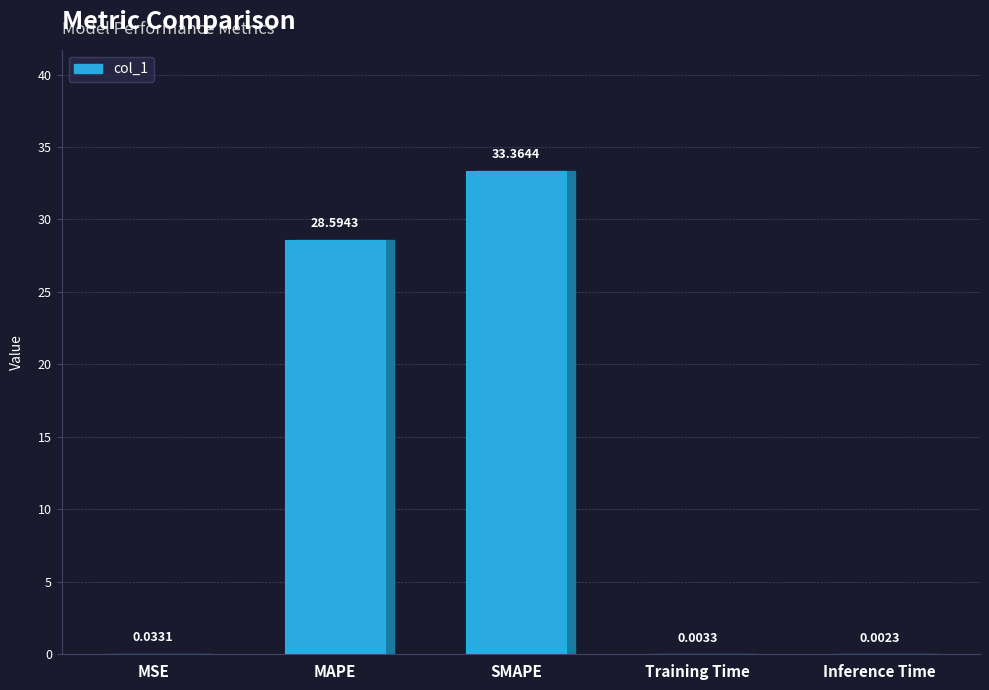

What is the greatest value displayed?

33.4